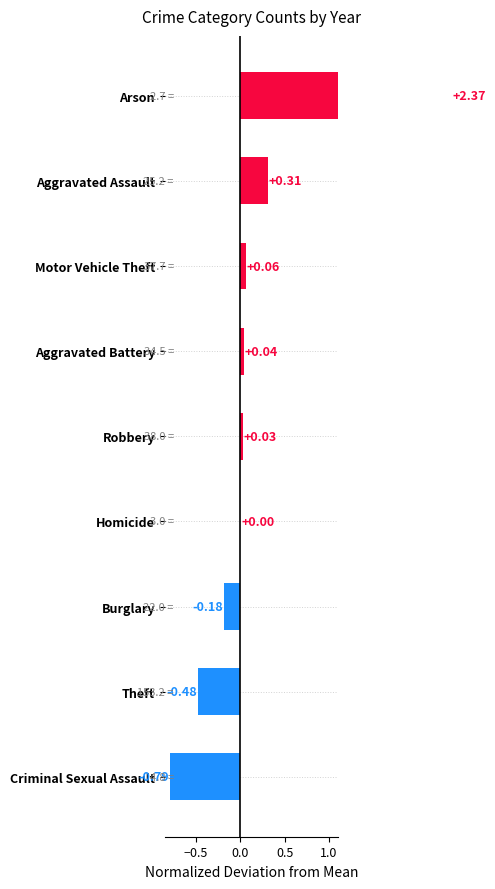

What is the difference between the second highest and minimum values?

1.1